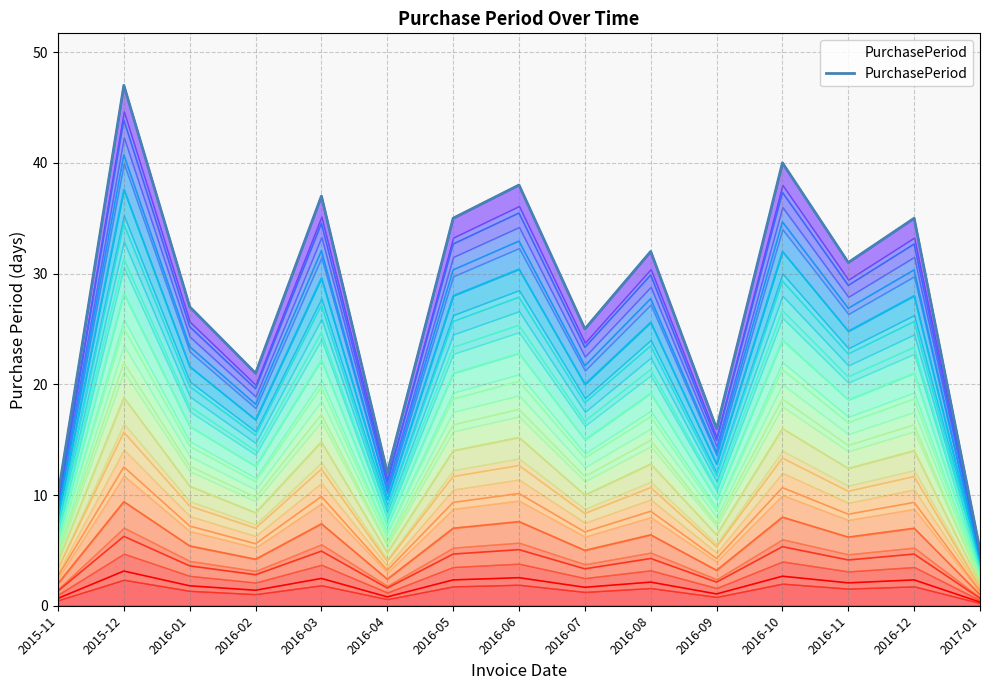

The value at 2016-12 is 35. True or false?

True